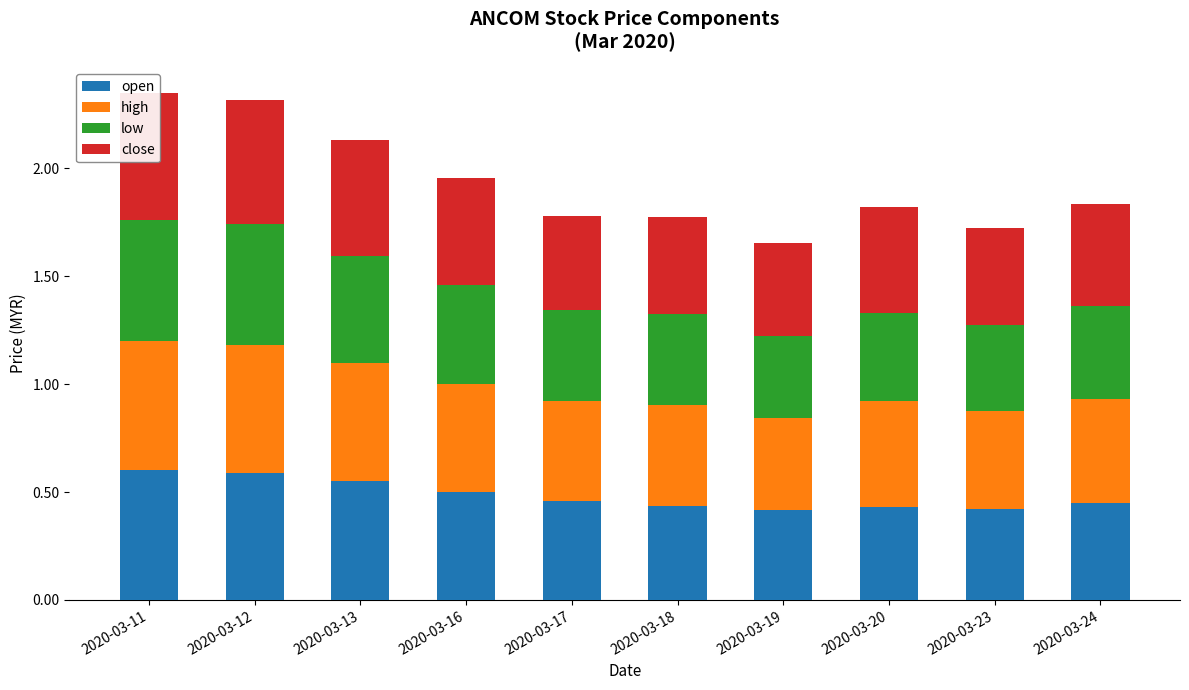

True or false: high has a value of 0.5 at 2020-03-17.

True